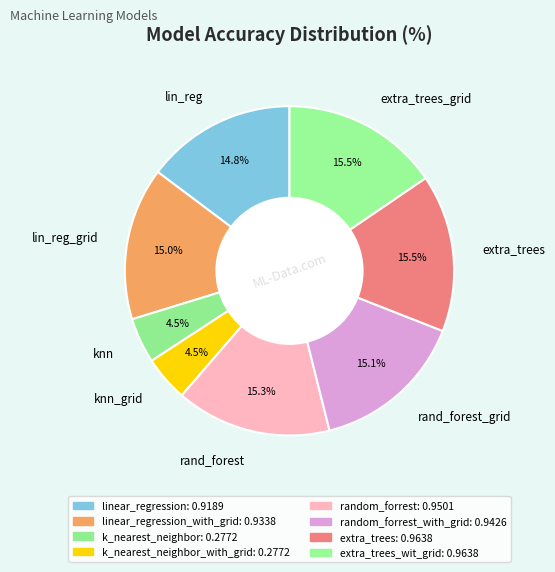

Is there any slice that represents more than half of the pie?

No